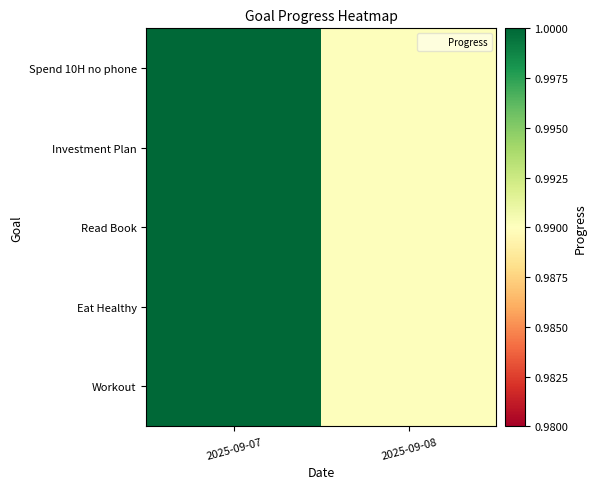

At which category does the chart reach its peak across all series?

2025-09-07